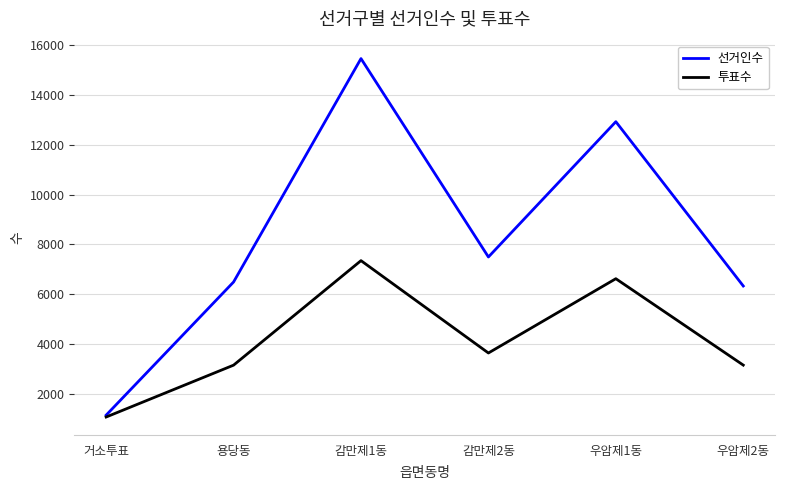

At how many categories does at least one series exceed 4404?

5